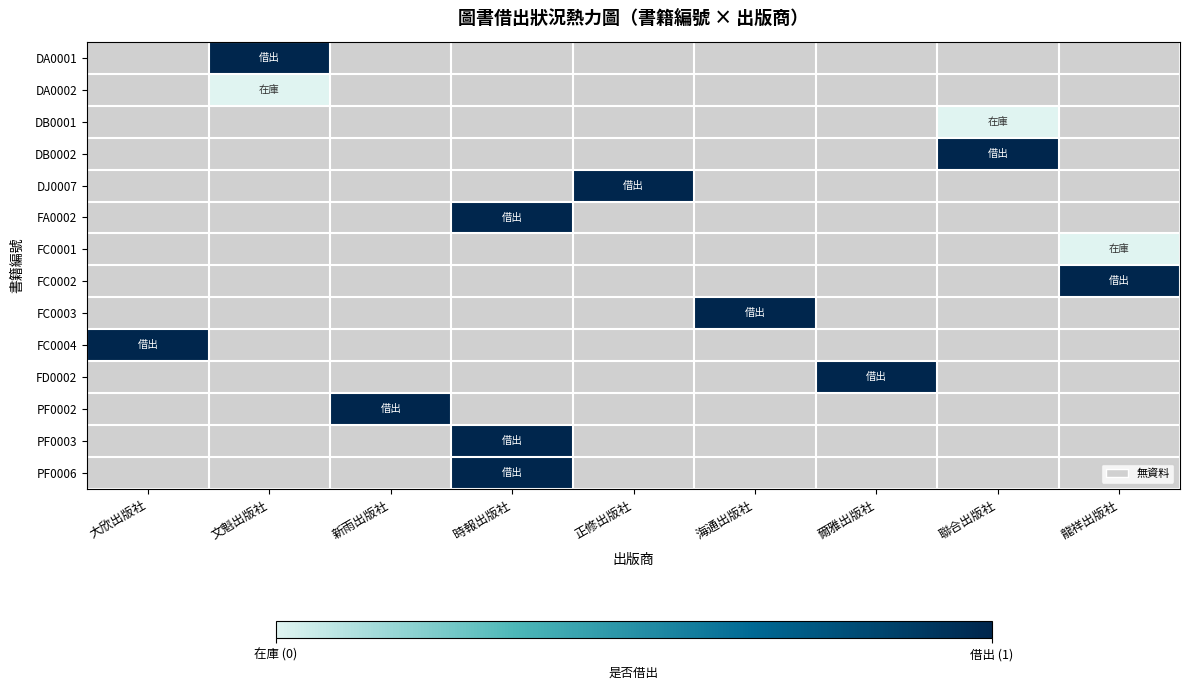

Rank the series by their average value, from lowest to highest.

DA0001, DA0002, DB0001, DB0002, DJ0007, FA0002, FC0001, FC0002, FC0003, FC0004, FD0002, PF0002, PF0003, PF0006